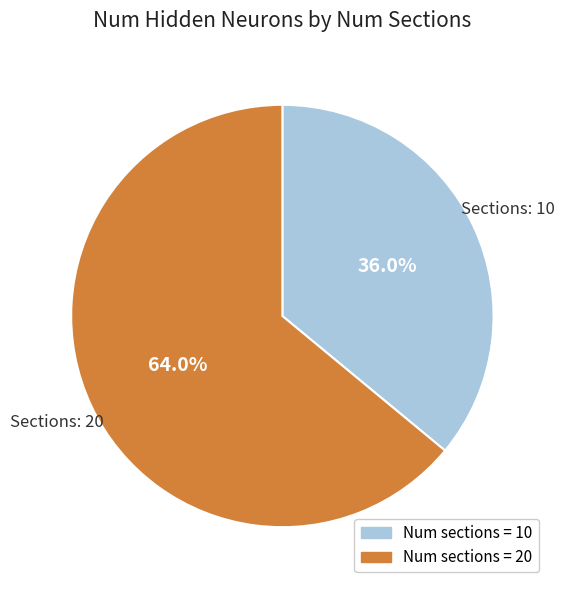

Is there any slice that represents more than half of the pie?

Yes